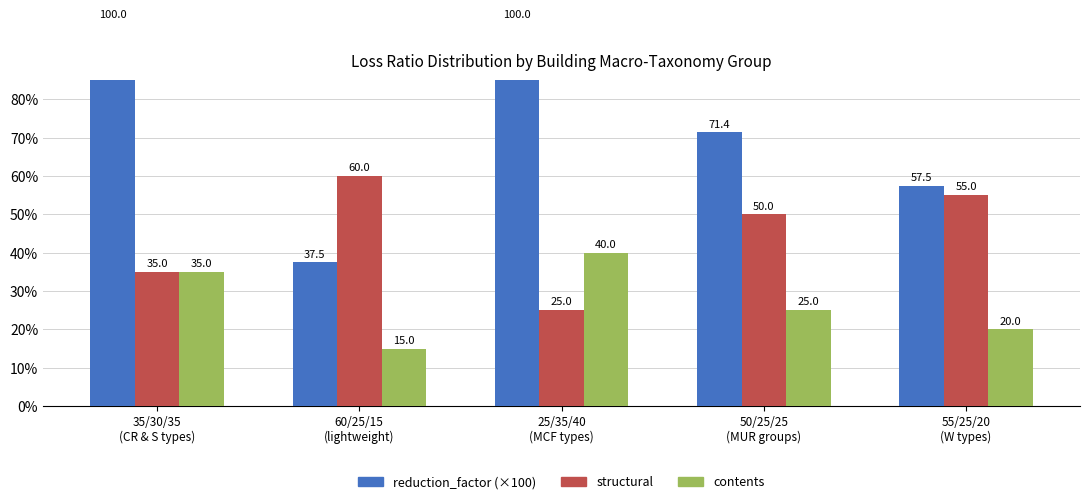

What position from the left is 25/35/40
(MCF types)?

3